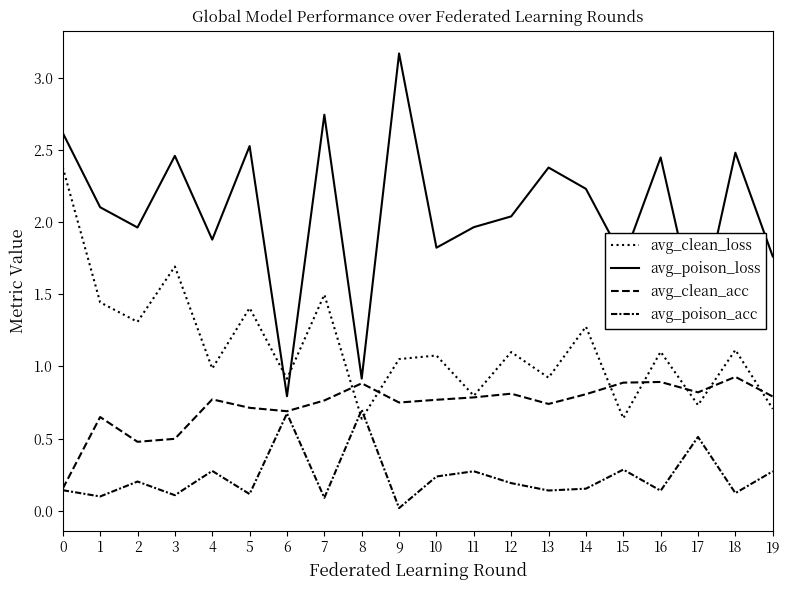

What is the value of the avg_clean_acc point at the 11th from the left?

0.8